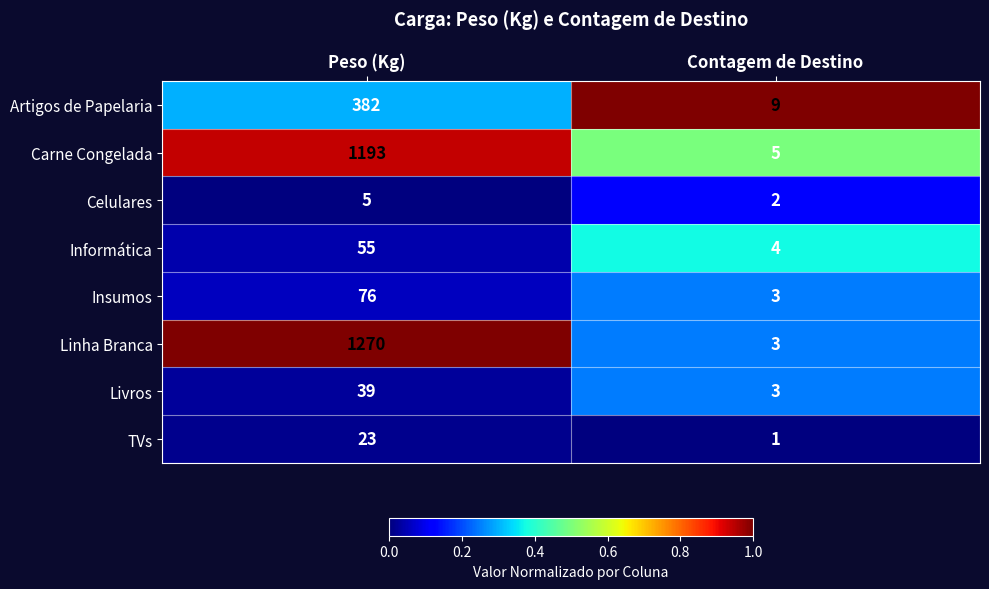

Read the Insumos value at Peso (Kg), to the nearest 10.

80